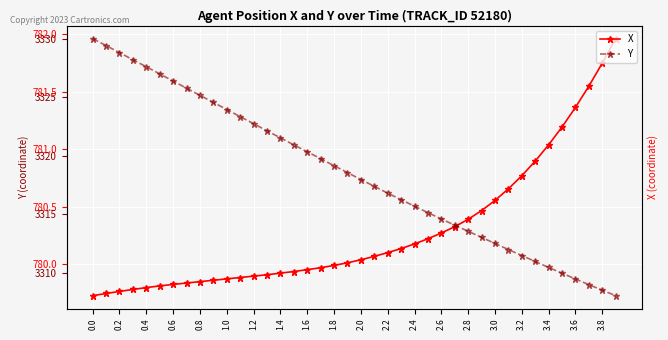

How many data points in X are above 780?

21